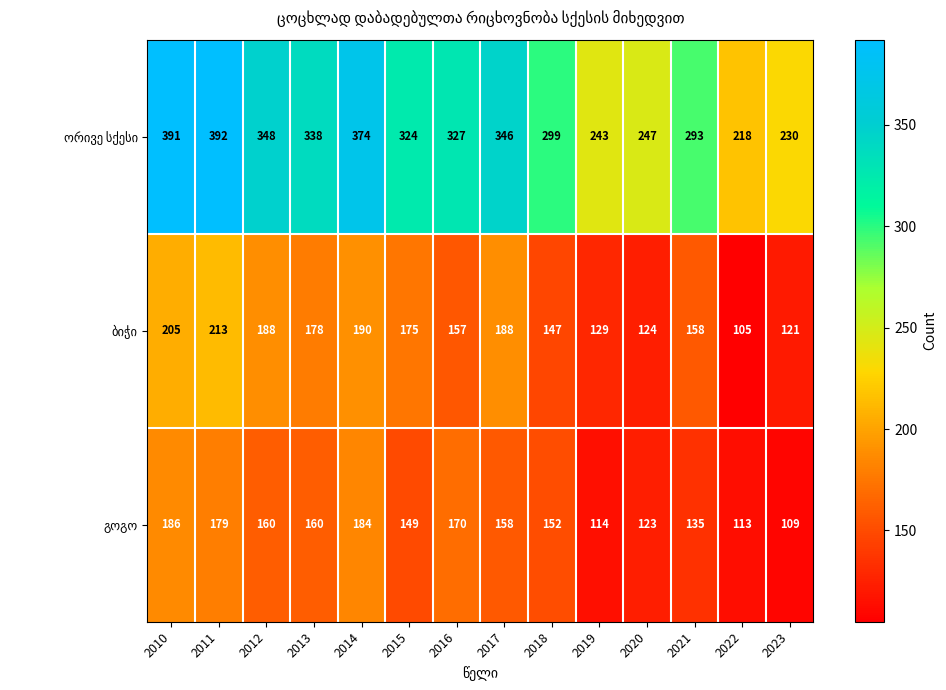

Count the number of data series in this chart.

3